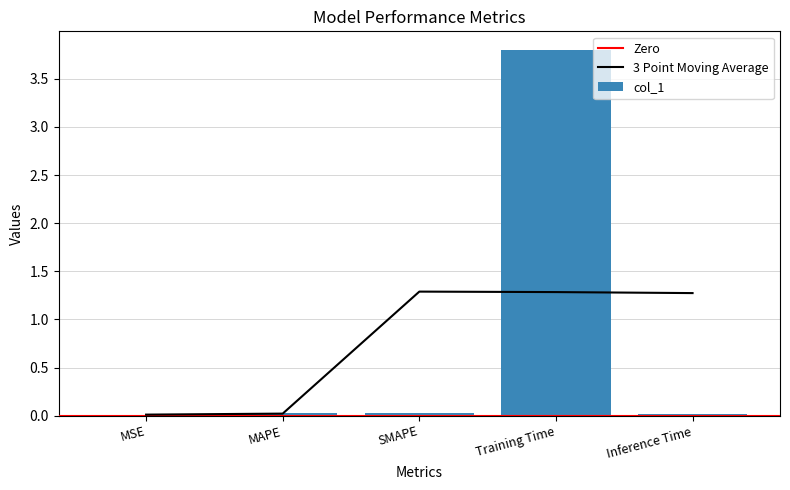

What position from the left is SMAPE?

3